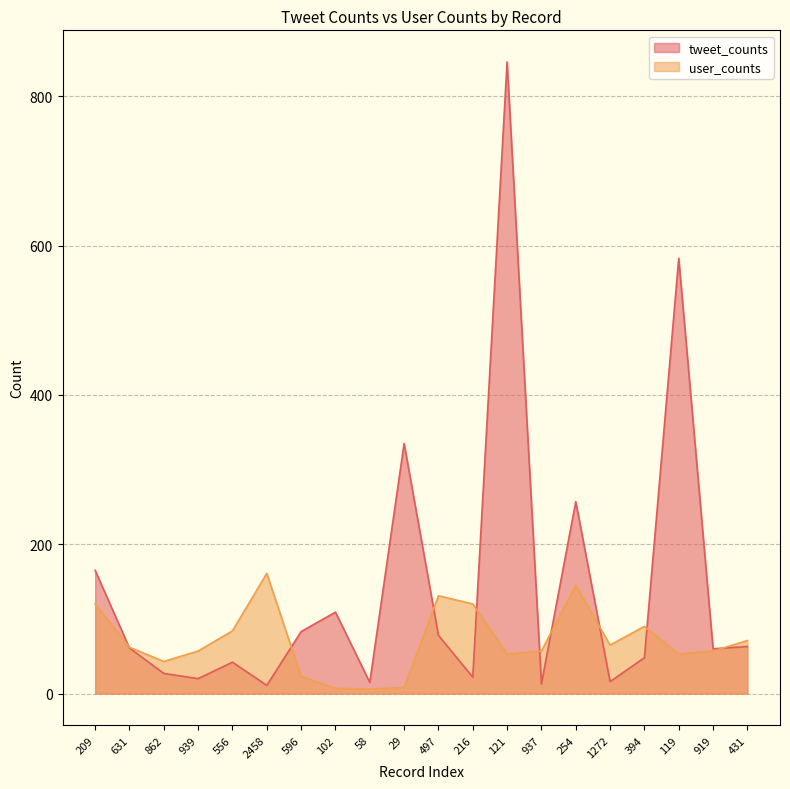

Rank the series by their maximum value, from lowest to highest.

user_counts, tweet_counts